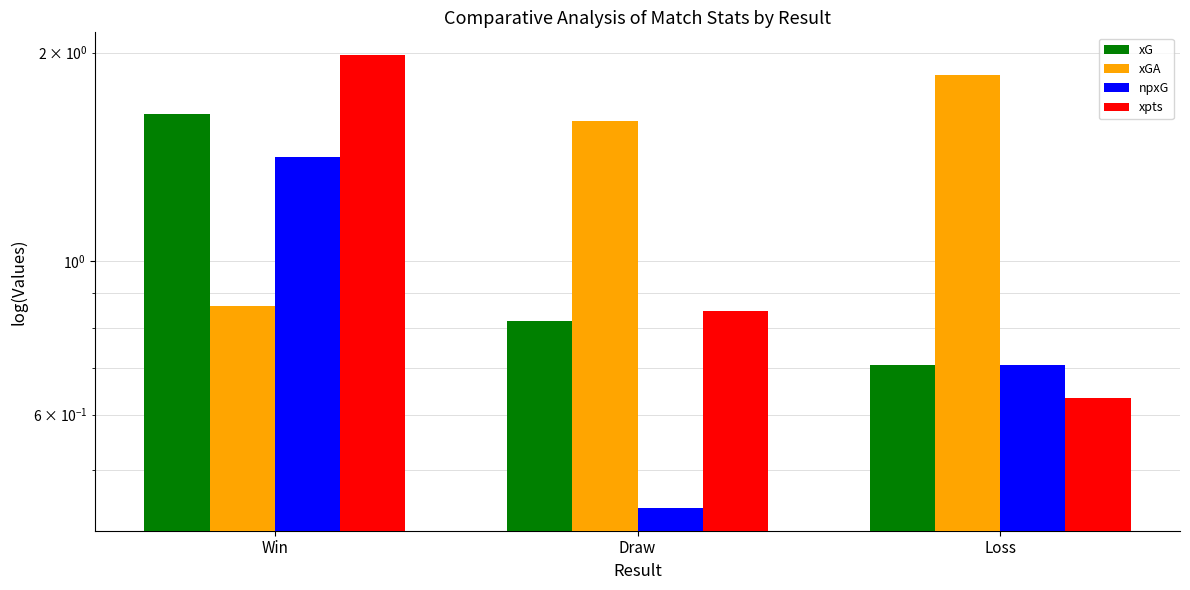

True or false: npxG has a value of 0.7 at Loss.

True